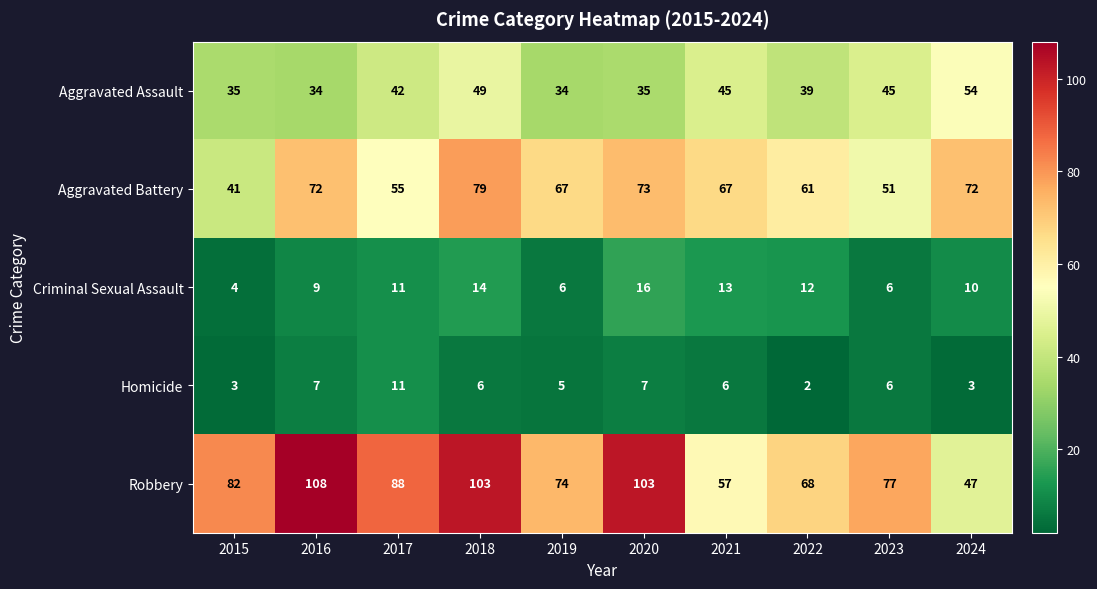

Which series has the largest total across all categories?

Robbery